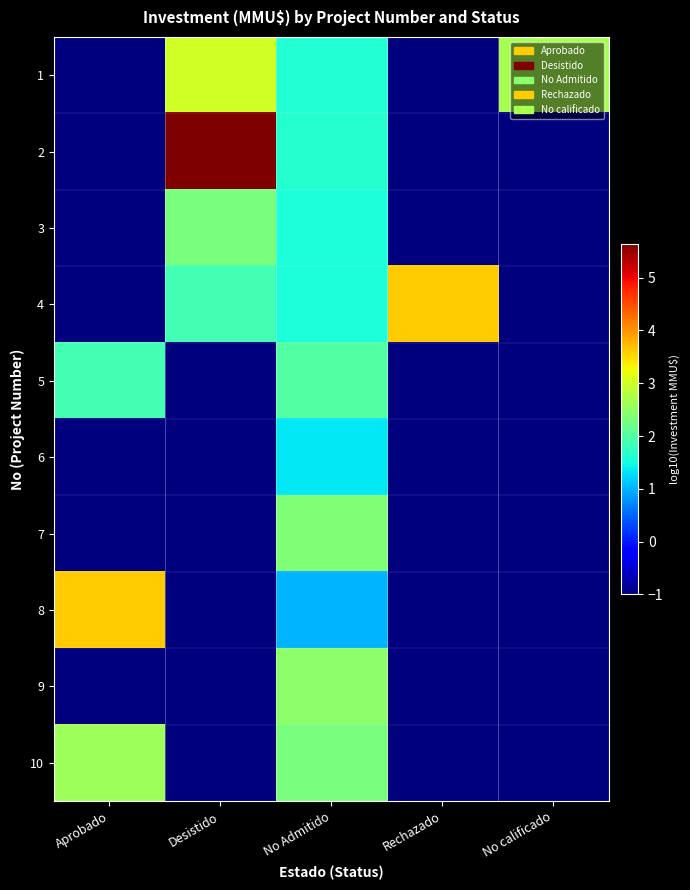

What is the total value across all series at No Admitido?

17.9